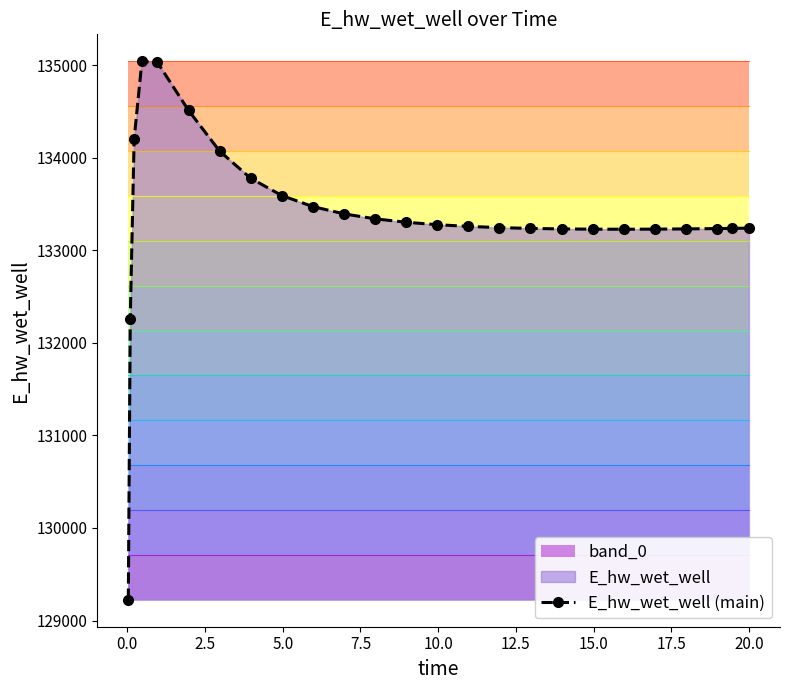

Reading right to left, extract all data points from this chart.

133238.5	133235.9	133233.7	133230.0	133227.5	133226.5	133227.2	133230.0	133235.4	133244.1	133257.1	133275.6	133301.9	133339.2	133392.6	133471.3	133590.6	133776.7	134070.1	134510.4	135027.5	135040.8	134201.7	132259.7	129223.9